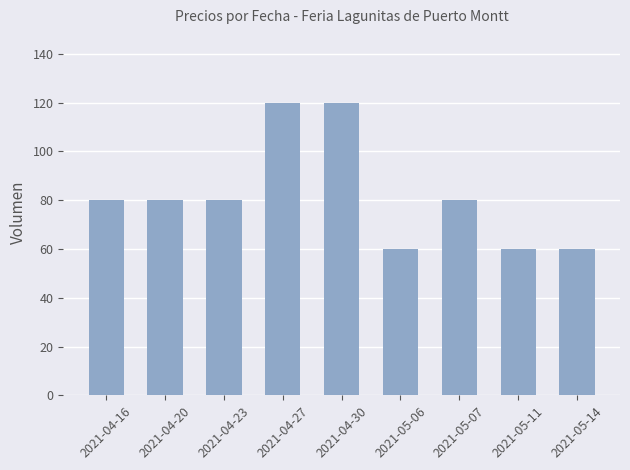

What is the greatest value displayed?

120